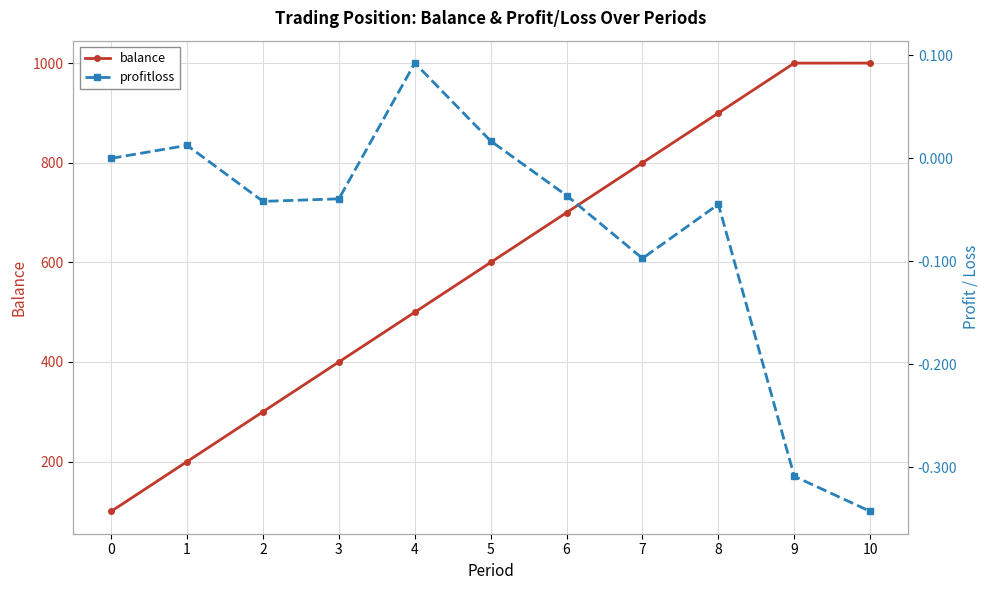

At 4, list the series in order from largest to smallest.

balance, profitloss